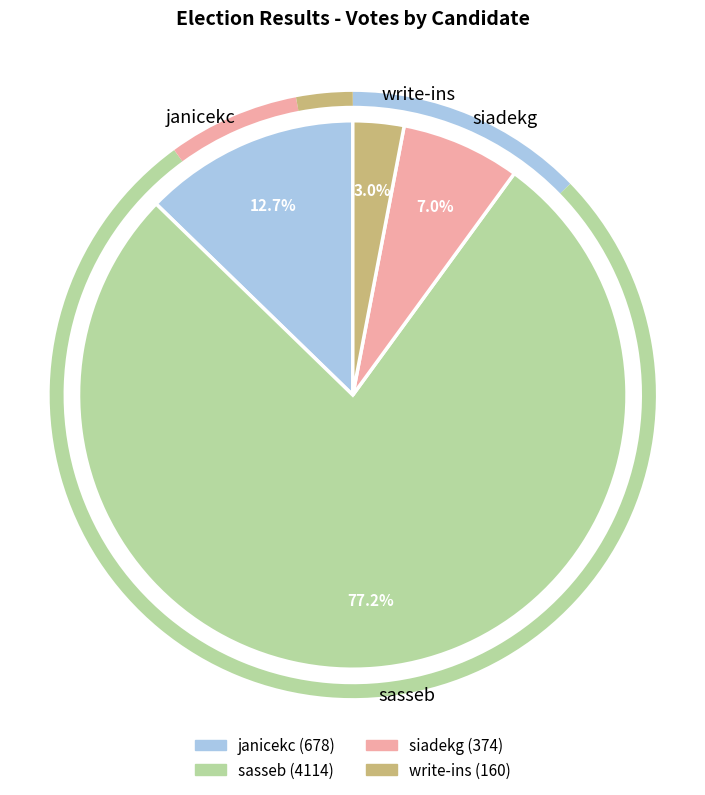

What portion of the pie excludes siadekg?

93.0%